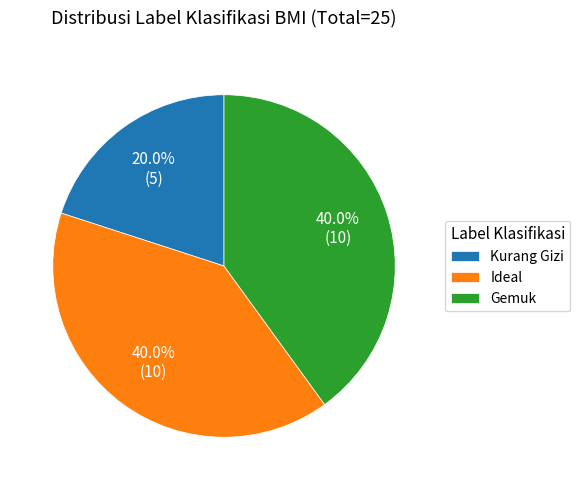

How many slices are in this pie chart?

3